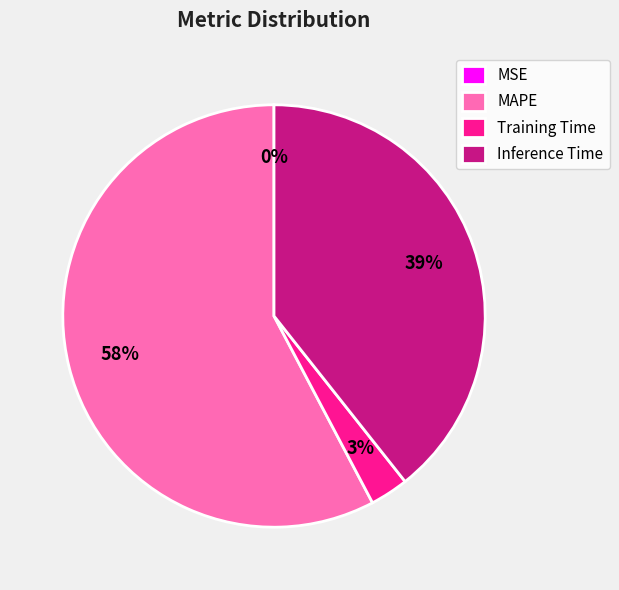

Does any single category account for the majority?

Yes